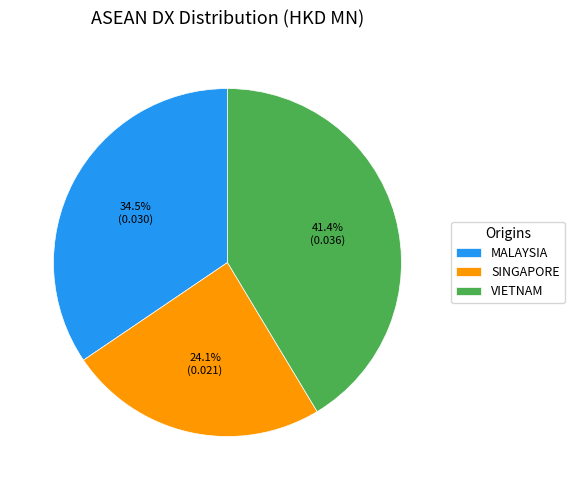

Does any single category account for the majority?

No